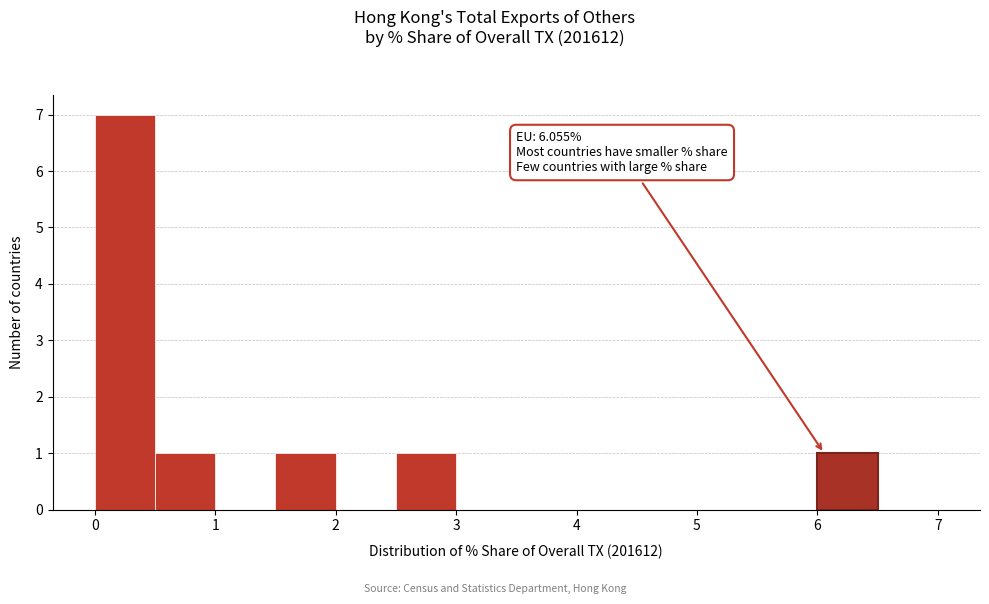

Which range on the x-axis has the tallest bar?

0.0 to 0.5